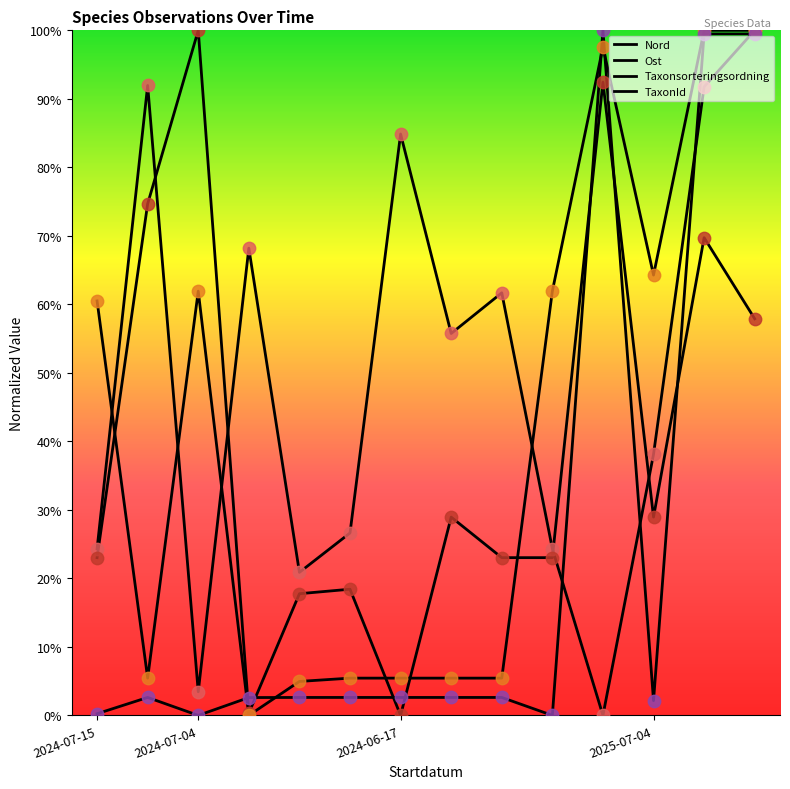

At how many categories does at least one series exceed 34?

12